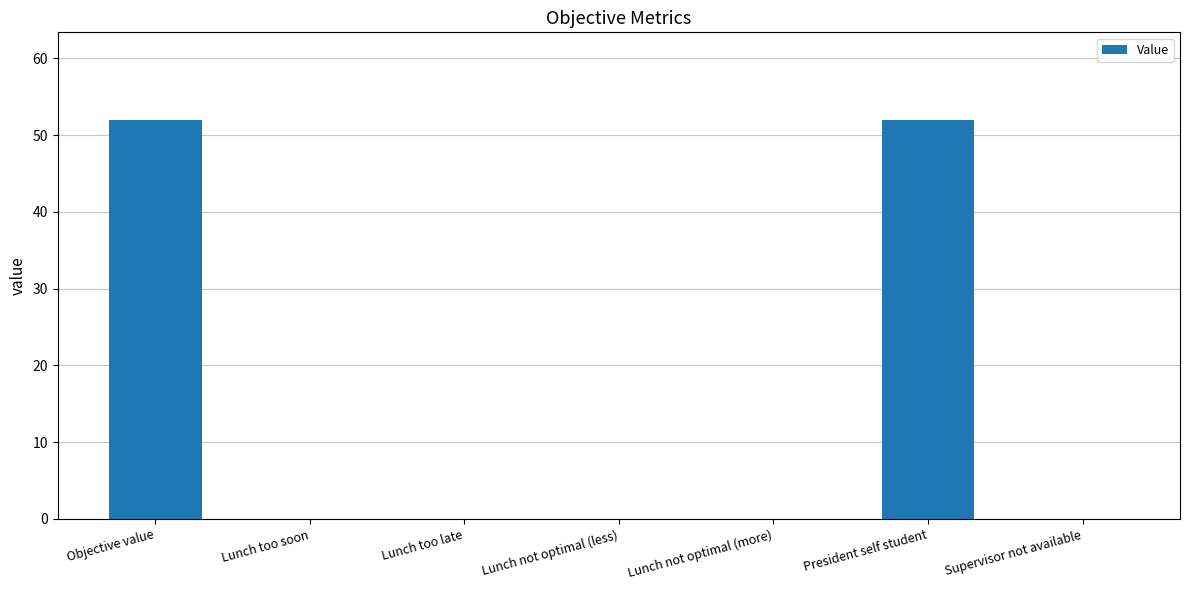

What value does the data have at Objective value, to the nearest 10?

50